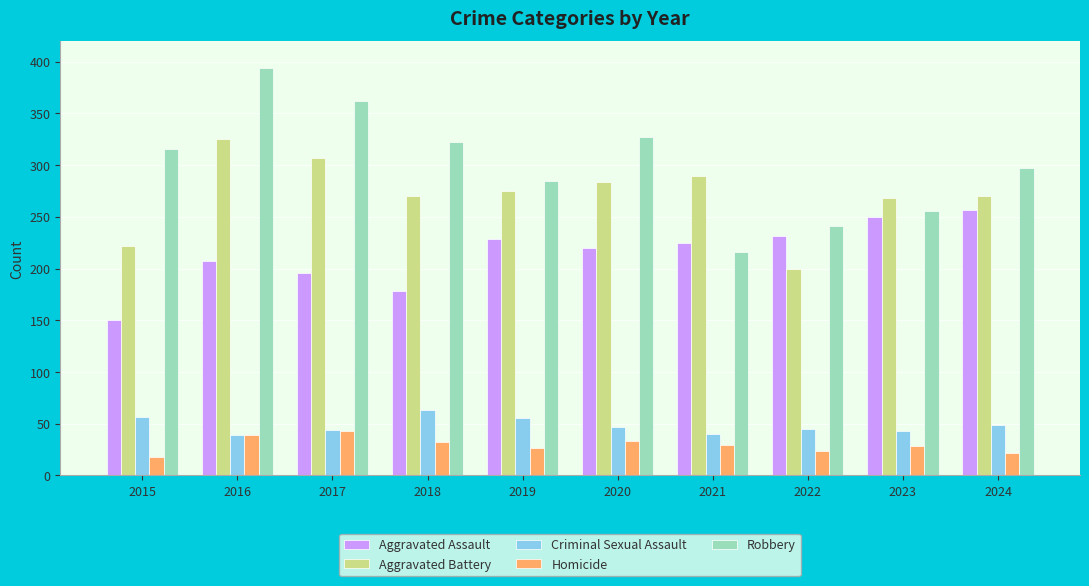

Is the value of Aggravated Battery at 2016 greater than the value of Homicide at 2018?

Yes